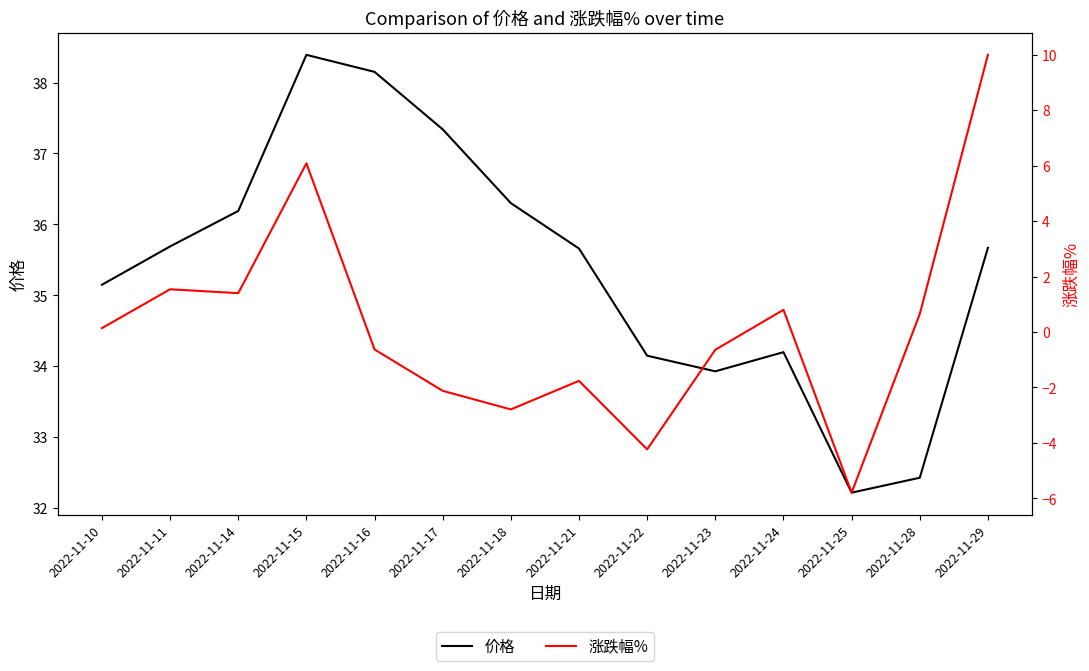

True or false: 涨跌幅% and 价格 intersect in this chart.

False